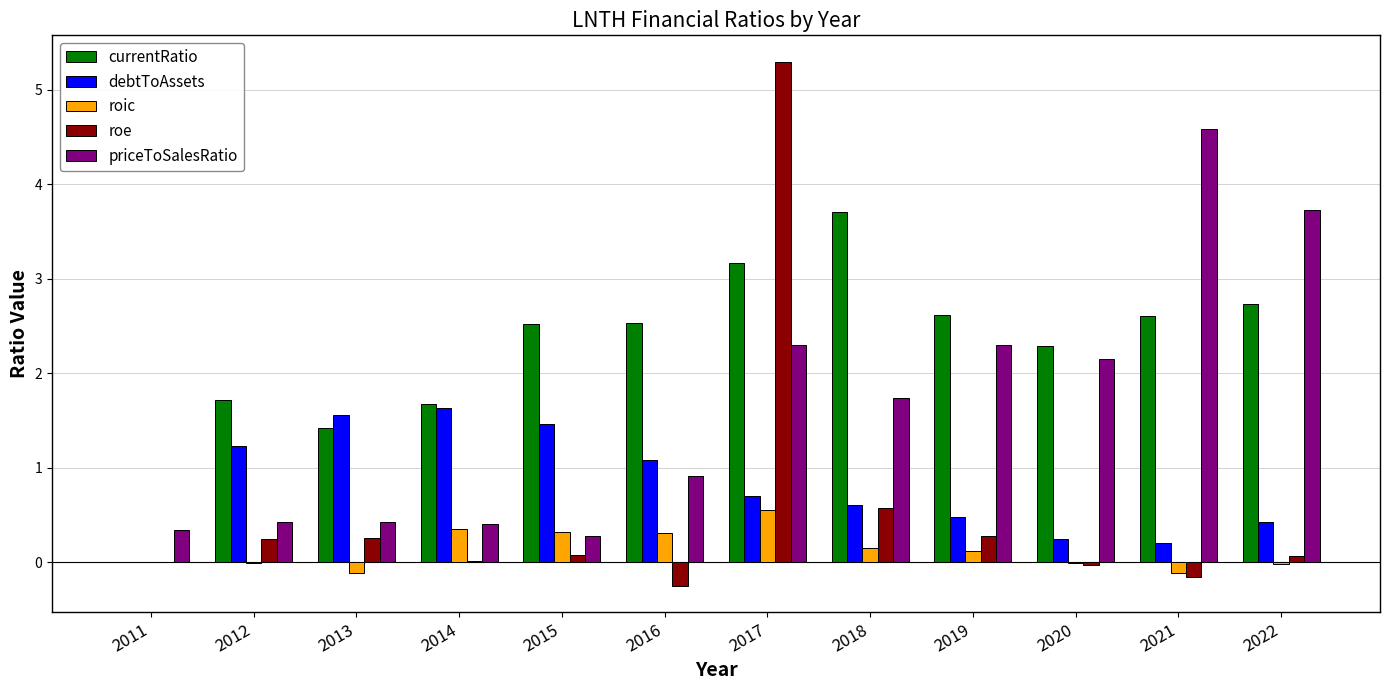

Where is roe nearest to the value 2?

2018